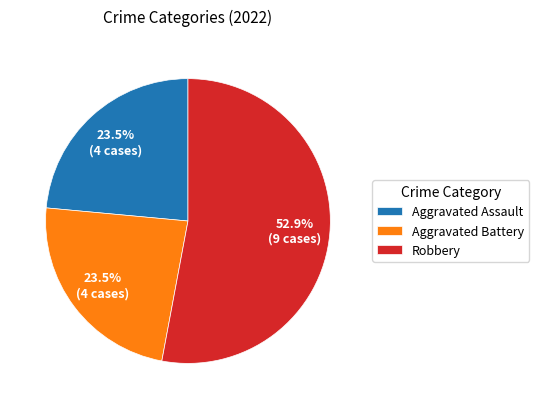

Between Robbery and Aggravated Battery, which is larger?

Robbery